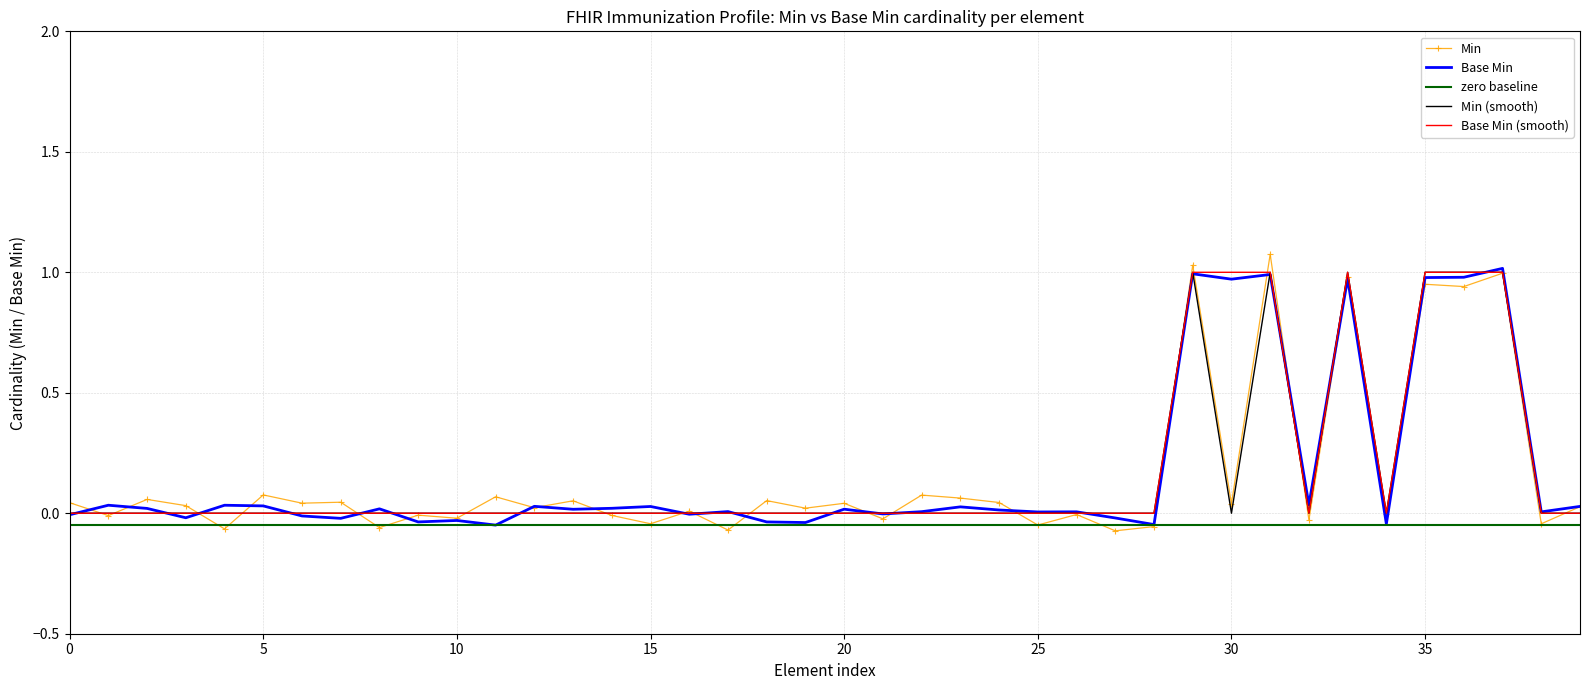

The Min (smooth) series shows 0.5 at 15. True or false?

False